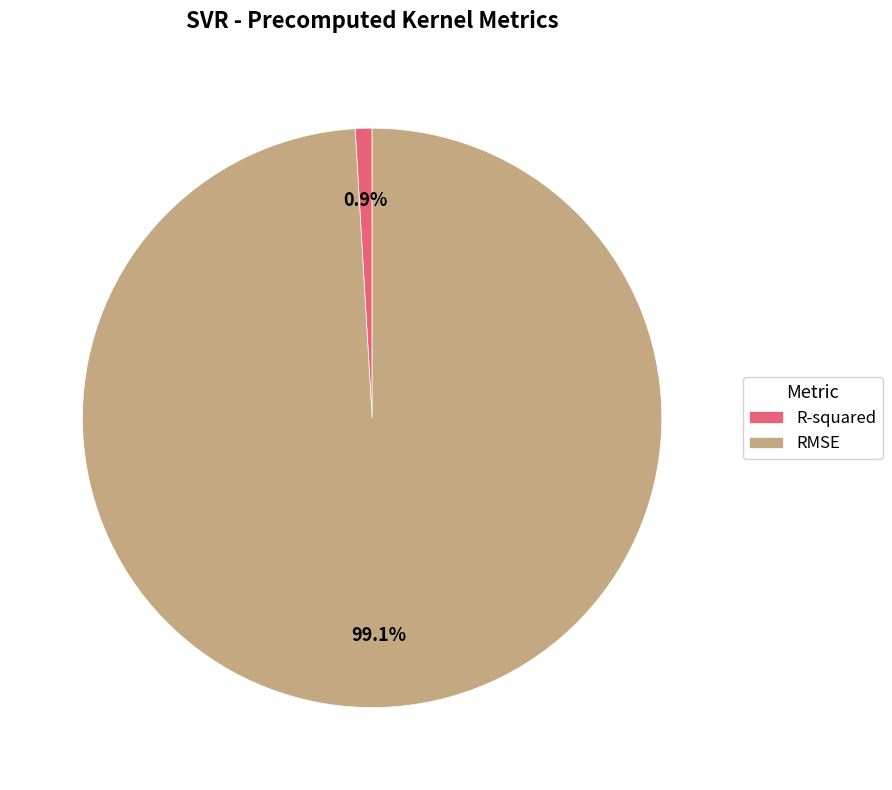

To the nearest percent, what is the difference between the RMSE and R-squared slice percentages?

98%